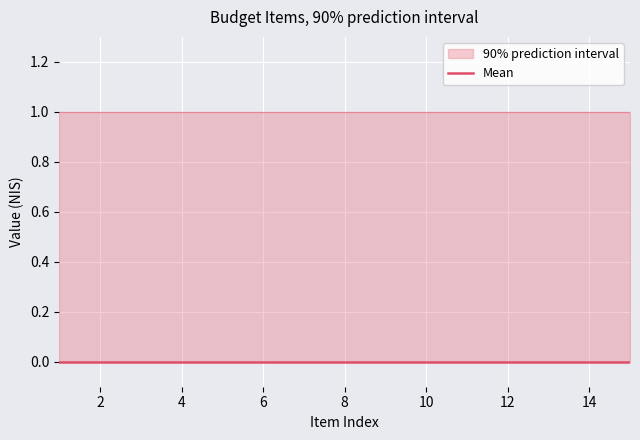

List the labels in order of upper value, smallest first.

1, 2, 3, 4, 5, 6, 7, 8, 9, 10, 11, 12, 13, 14, 15